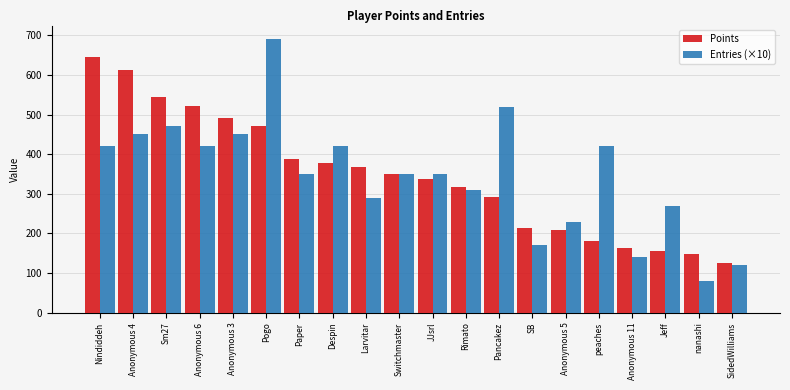

What is the label of the 13th bar from the right?

Despin